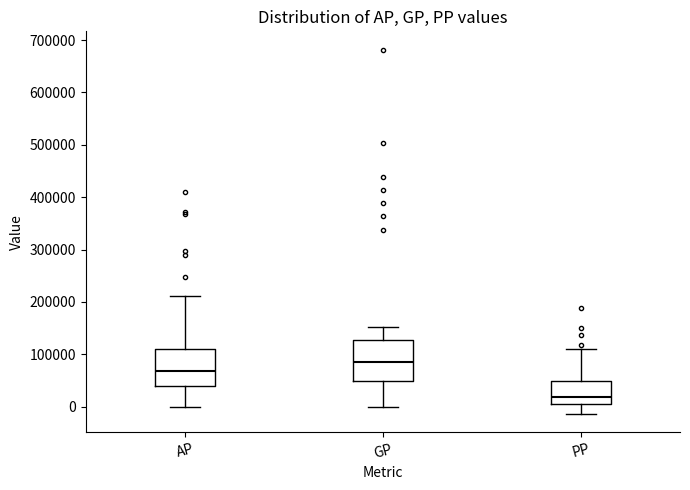

Where does the lower whisker of the box for PP end on the y-axis? The values are not printed on the chart, so give them approximately, as read against the axis.

-10000